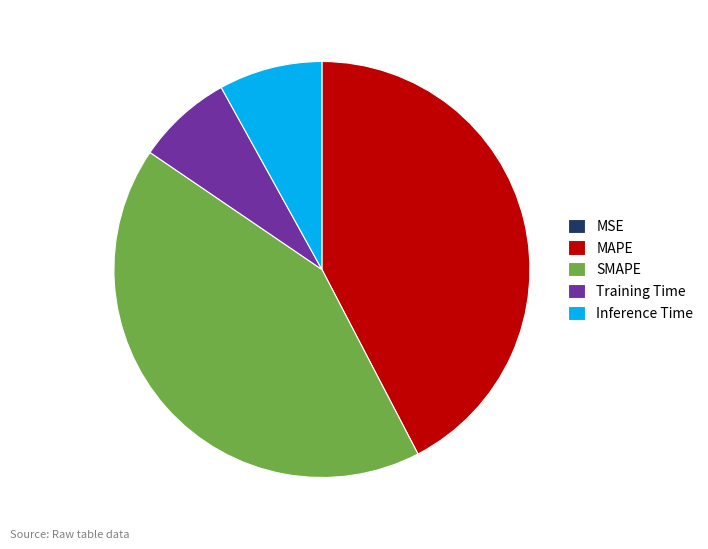

Which has a higher value, SMAPE or Training Time?

SMAPE